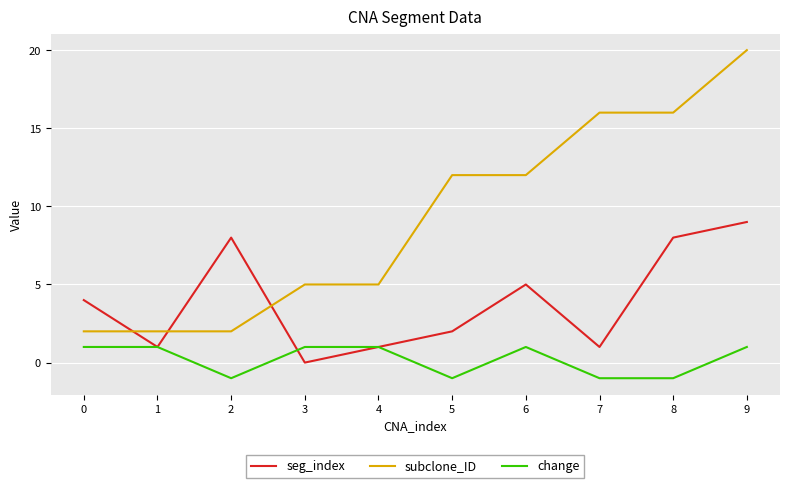

Does the chart have visible grid lines?

Yes